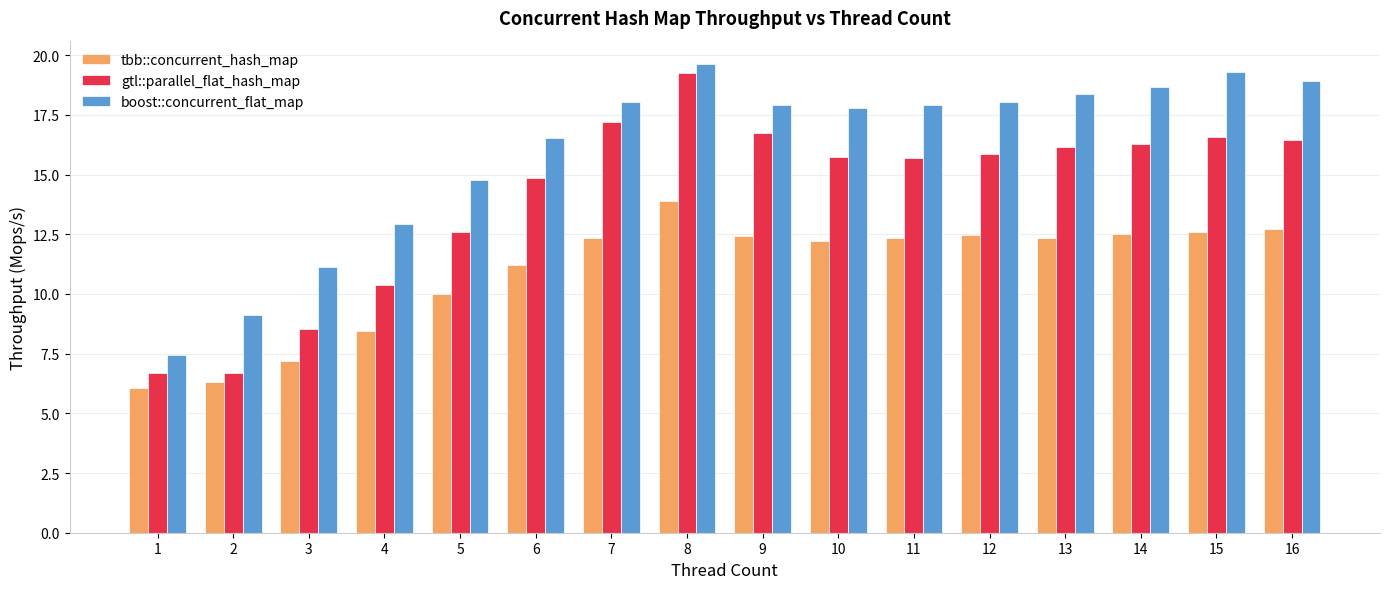

Between 4 and 7, which series saw the biggest shift?

gtl::parallel_flat_hash_map